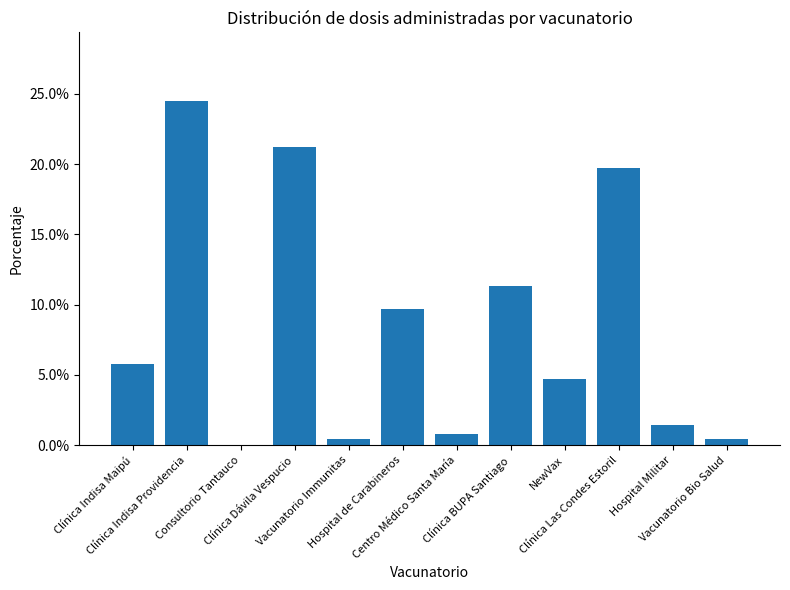

What is the greatest value displayed?

24.5